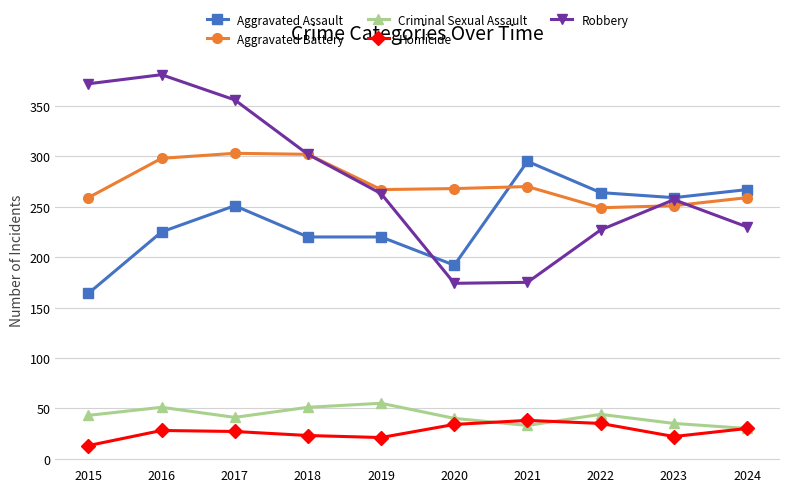

Which label corresponds to the largest value in the chart?

2016